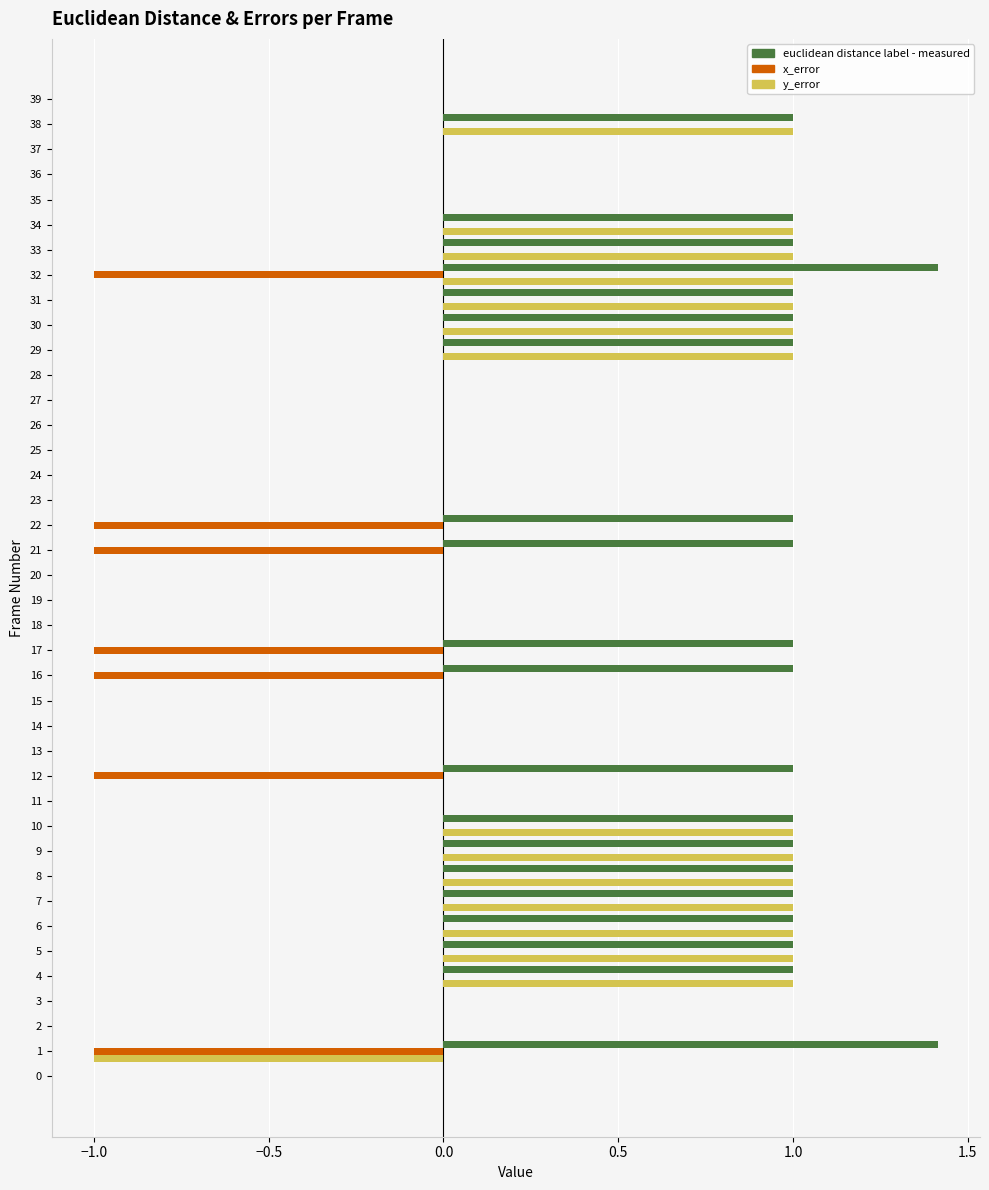

What is the sum of all x_error values?

-7.0